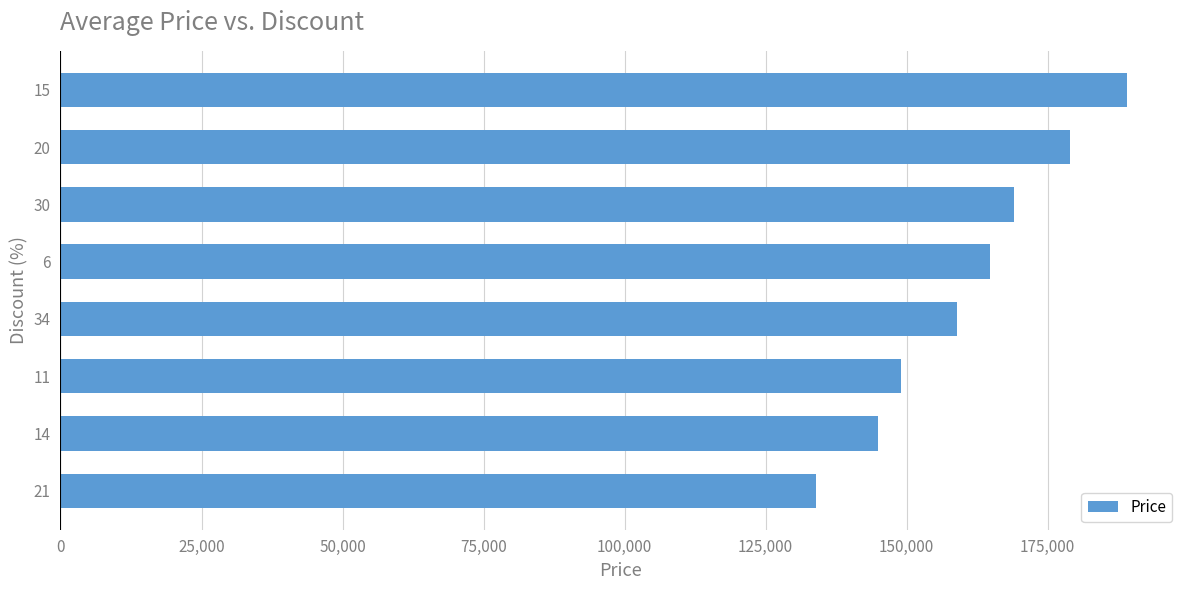

List the labels in order of value, smallest first.

21, 14, 11, 34, 6, 30, 20, 15